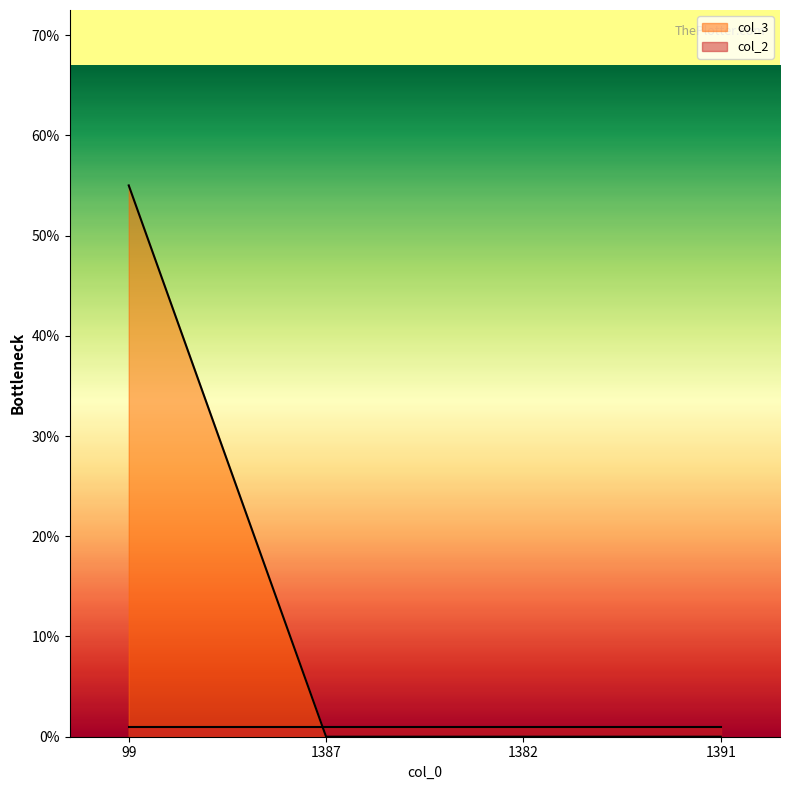

How many positive values are there?

1